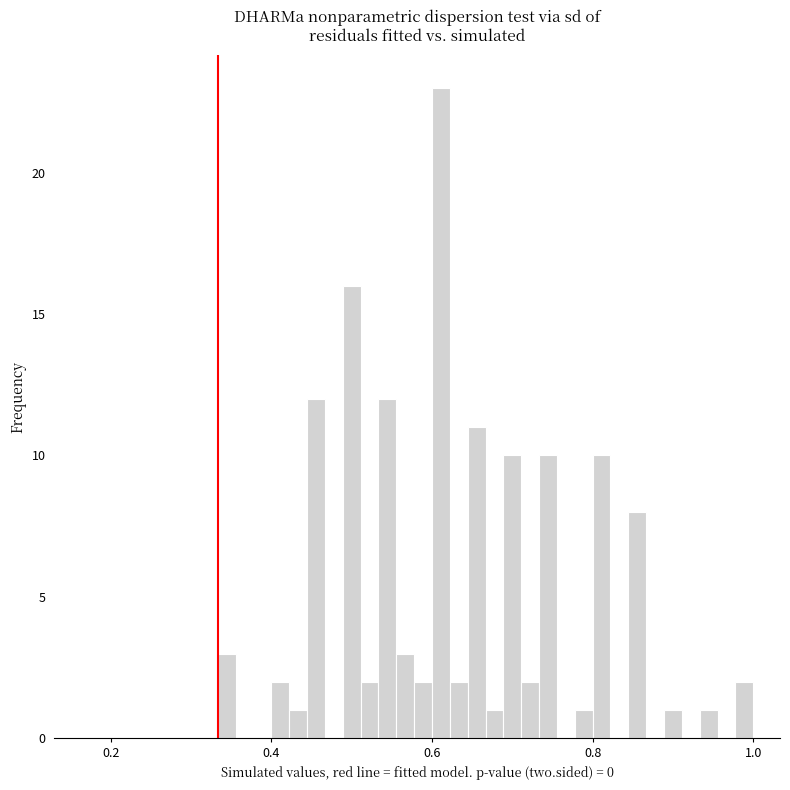

Around what value on the x-axis is the tallest bar? Give the approximate position of its centre, as read against the axis.

0.62